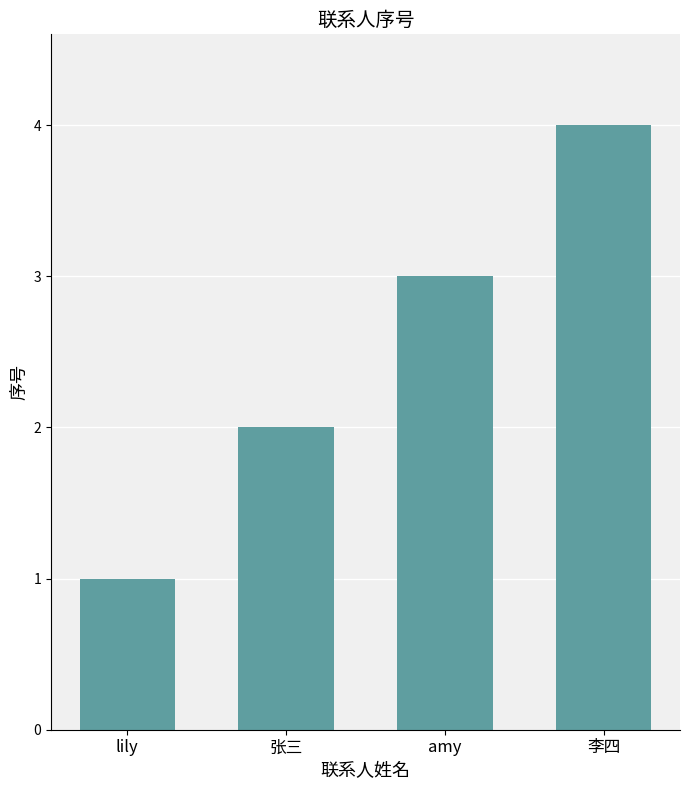

Rank the categories by value from lowest to highest.

lily, 张三, amy, 李四